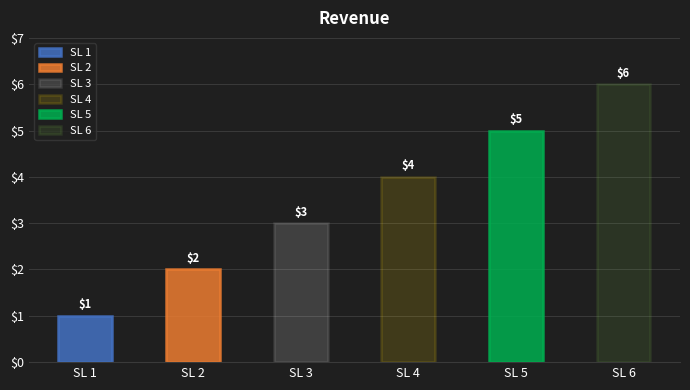

Where does the data first go above 4?

SL 5